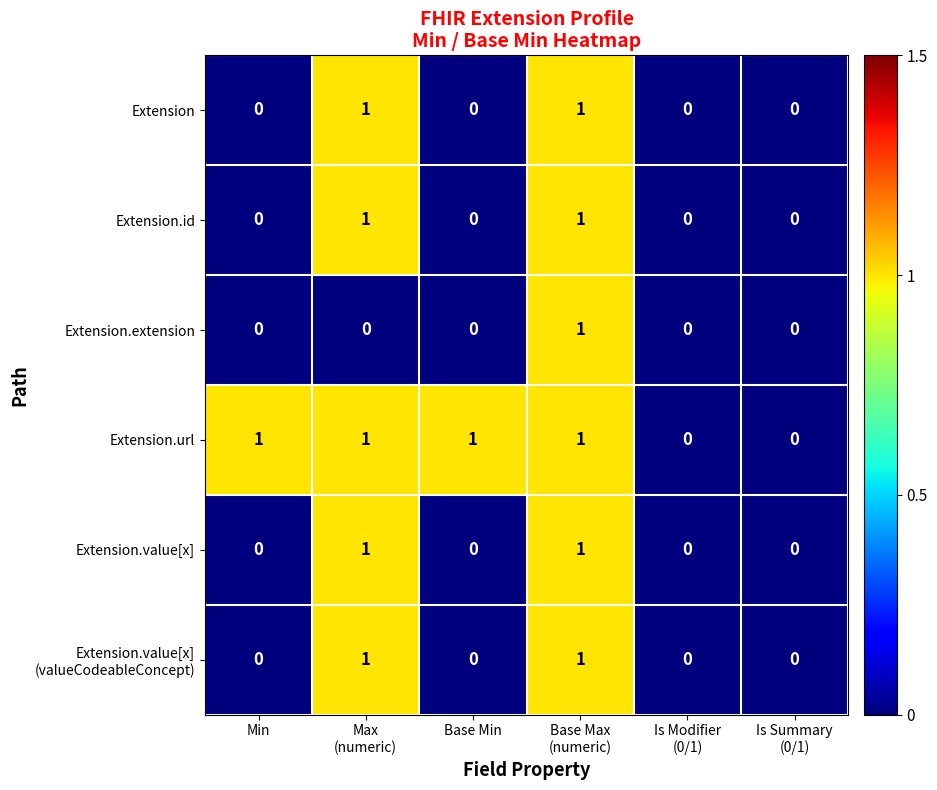

The Extension.id series shows 0 at Base Min. True or false?

True